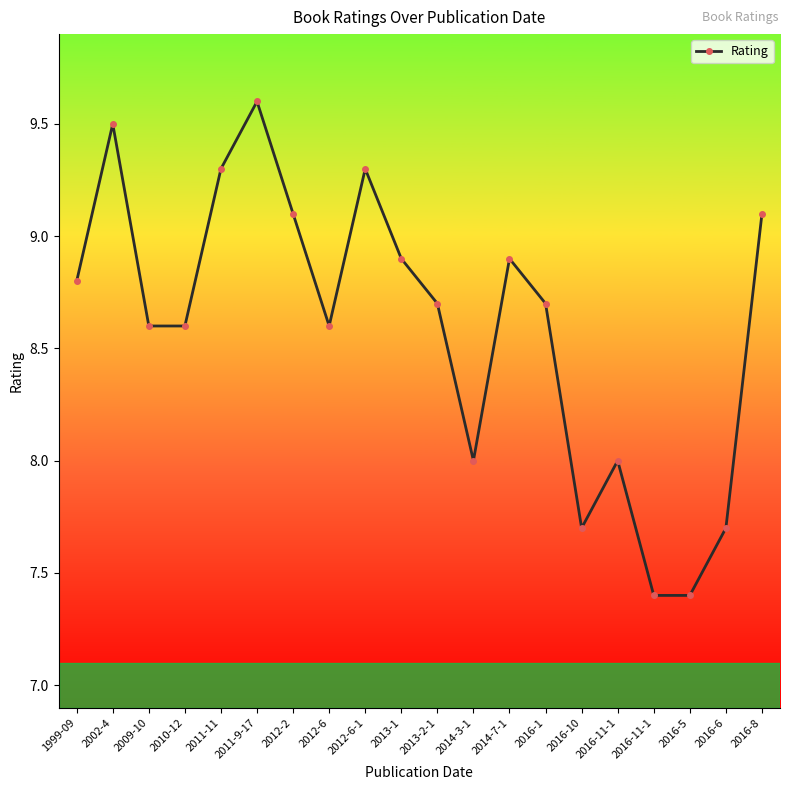

What is the minimum value shown in the chart?

7.4